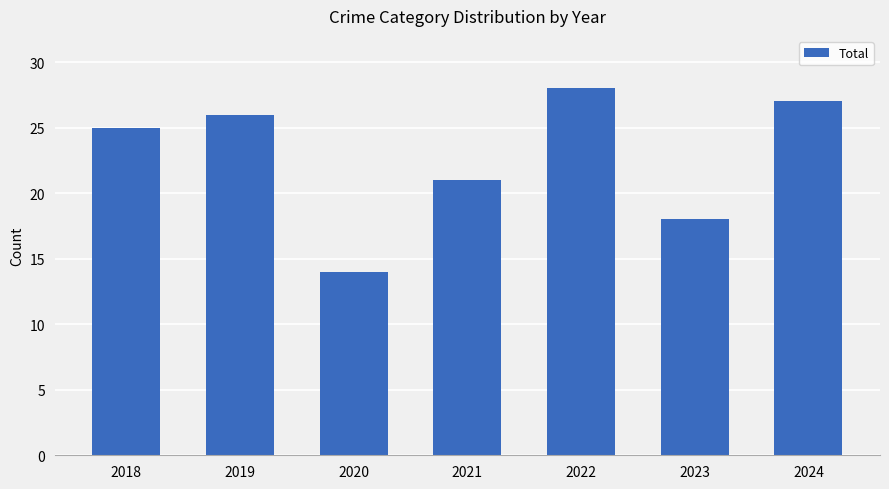

List the labels in order of value, largest first.

2022, 2024, 2019, 2018, 2021, 2023, 2020